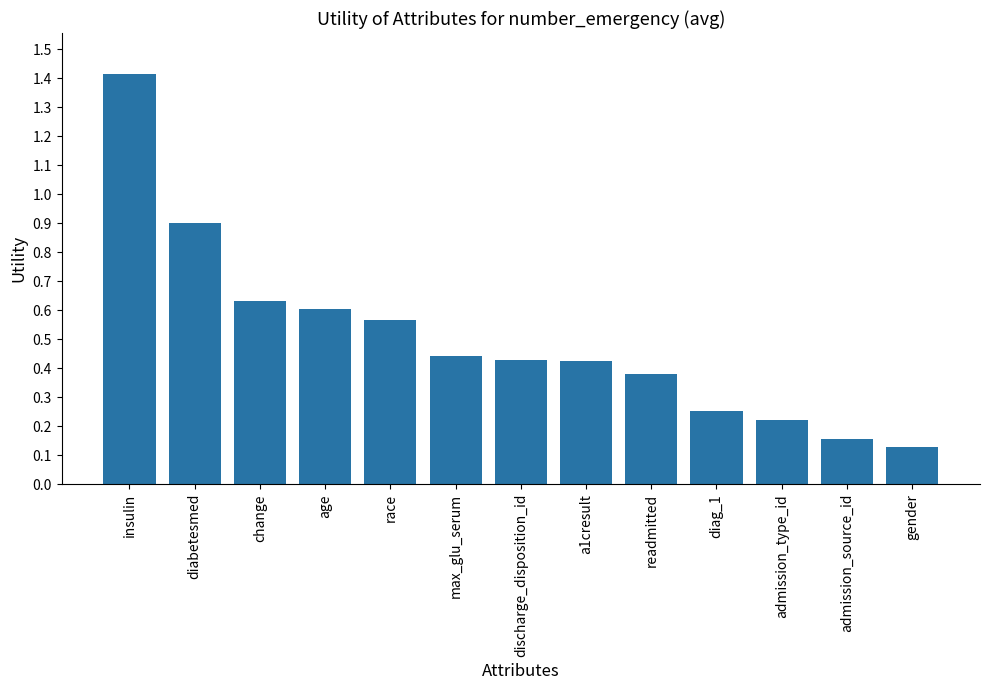

The chart shows a value of 0.2 at discharge_disposition_id. True or false?

False